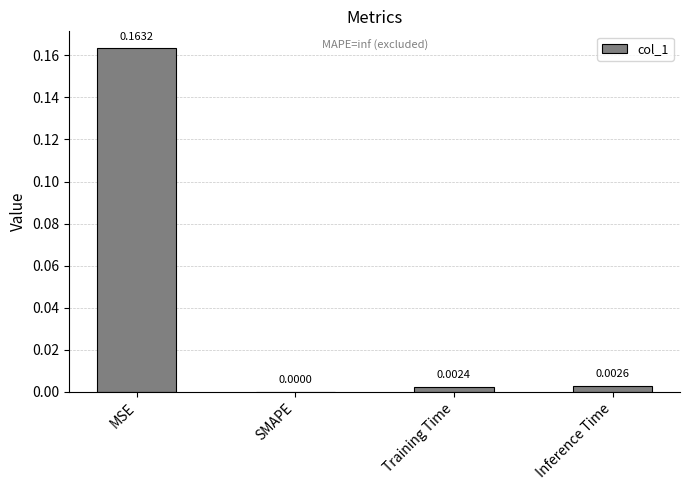

Are the bars horizontal?

No